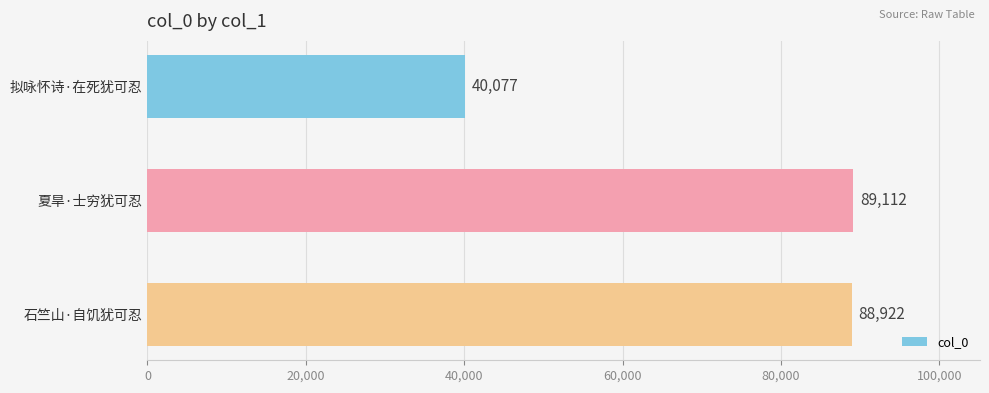

What is the average value?

72704